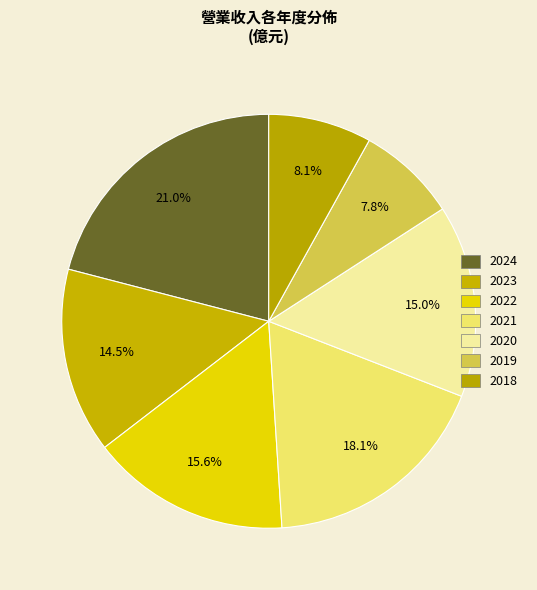

To the nearest percent, what is the combined percentage of 2024 and 2023?

35%